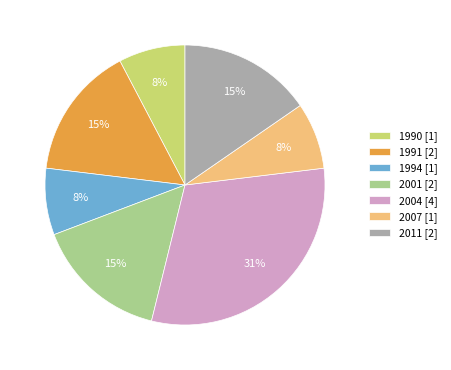

To the nearest percent, what is the difference between the largest and smallest slice percentages?

23%